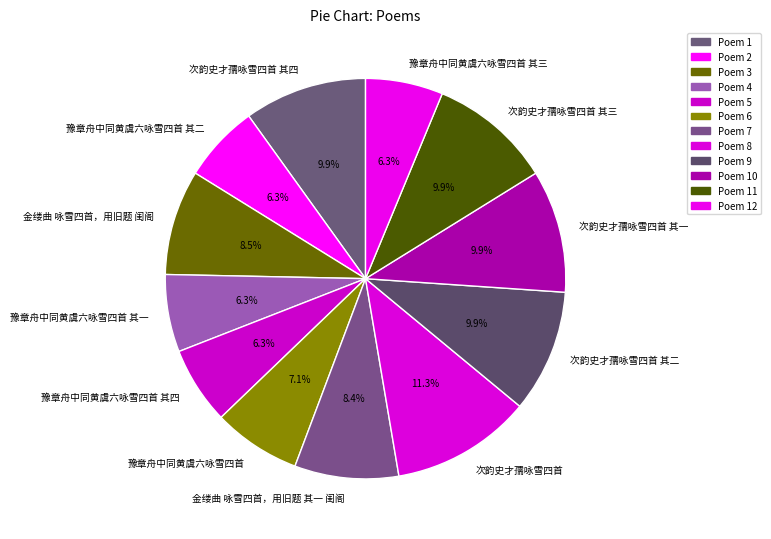

Which has a higher value, 豫章舟中同黄虞六咏雪四首 其一 or 次韵史才孺咏雪四首 其一?

次韵史才孺咏雪四首 其一